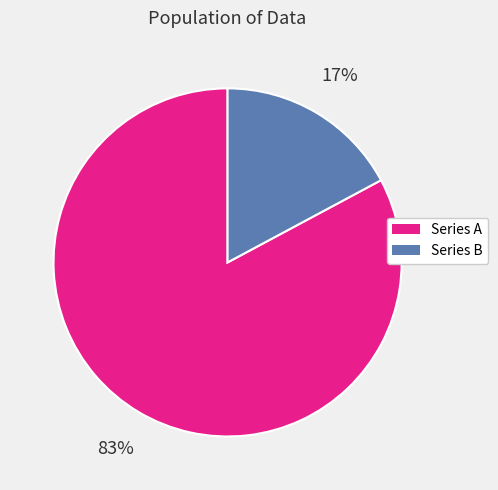

To the nearest percent, what is the average slice percentage?

50%